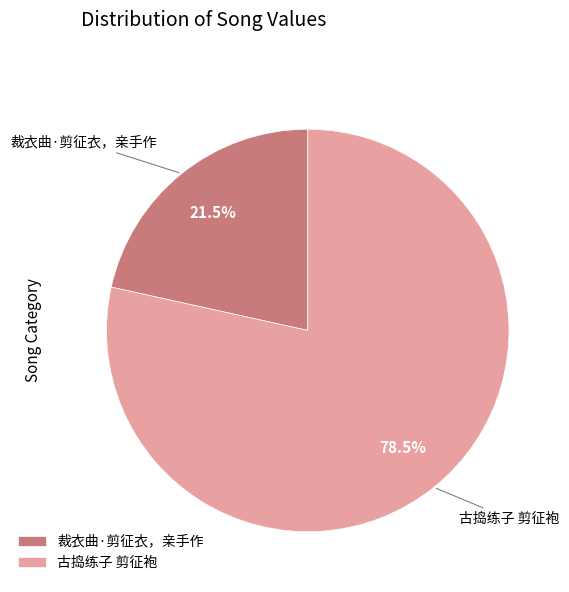

Count the number of slices in the pie.

2